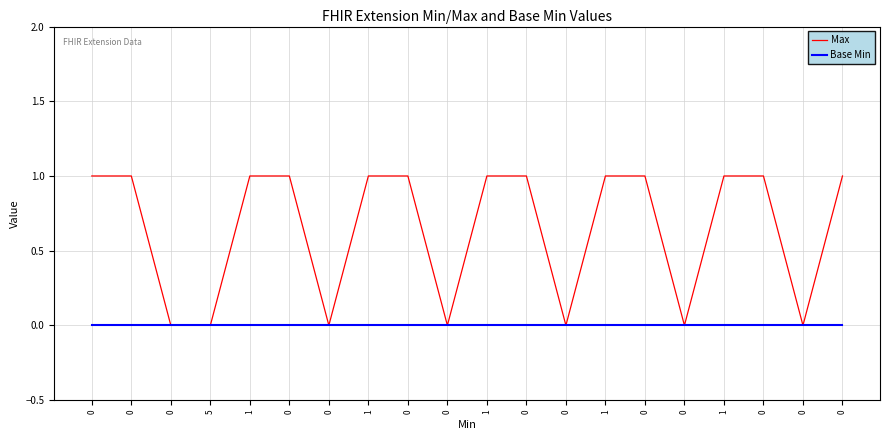

Reading right to left, extract all data points from this chart.

Max: 0=1	0=0	0=1	1=1	0=0	0=1	1=1	0=0	0=1	1=1	0=0	0=1	1=1	0=0	0=1	1=1	5=0	0=0	0=1	0=1
Base Min: 0=0	0=0	0=0	1=0	0=0	0=0	1=0	0=0	0=0	1=0	0=0	0=0	1=0	0=0	0=0	1=0	5=0	0=0	0=0	0=0